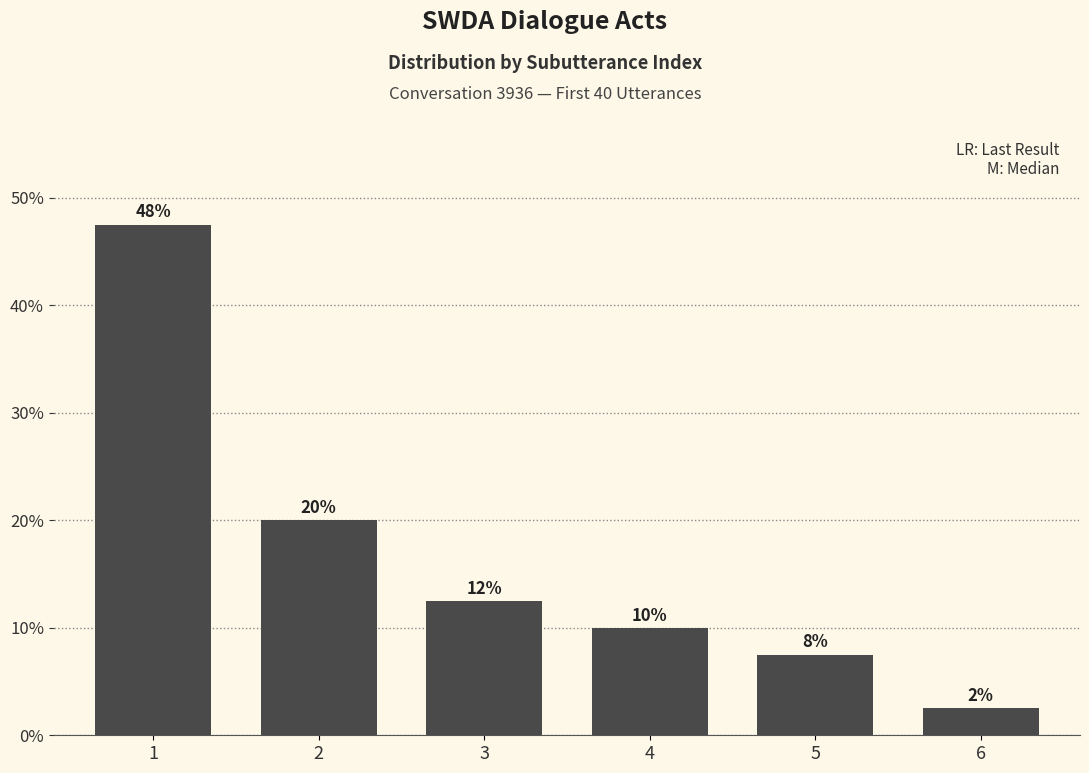

How many bars are there in total?

6